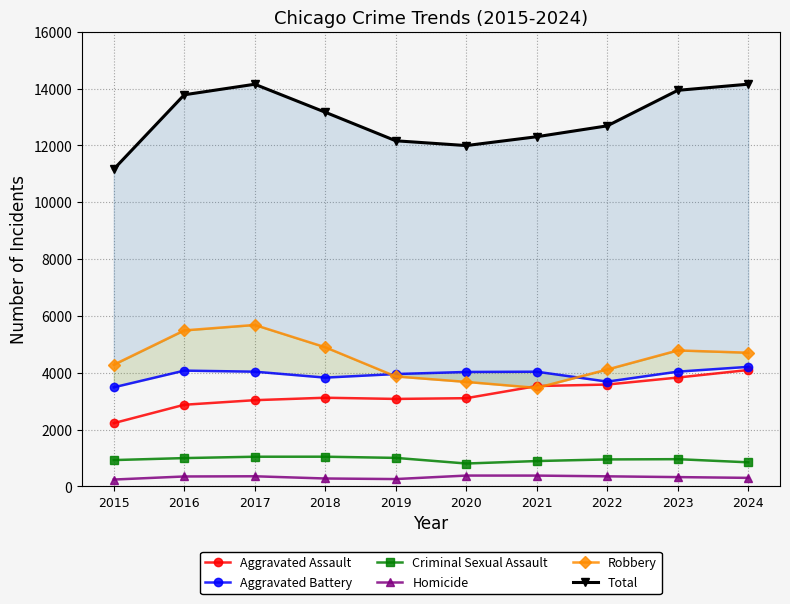

Reading left to right, extract all data points from this chart.

Aggravated Assault: 2226	2873	3034	3120	3078	3104	3531	3584	3830	4096
Aggravated Battery: 3487	4074	4037	3828	3954	4027	4036	3687	4038	4207
Criminal Sexual Assault: 926	996	1044	1045	1003	805	892	949	958	847
Homicide: 241	349	356	278	258	381	380	354	327	300
Robbery: 4281	5489	5681	4896	3869	3677	3466	4114	4785	4704
Total: 11161	13781	14152	13167	12162	11994	12305	12688	13938	14154